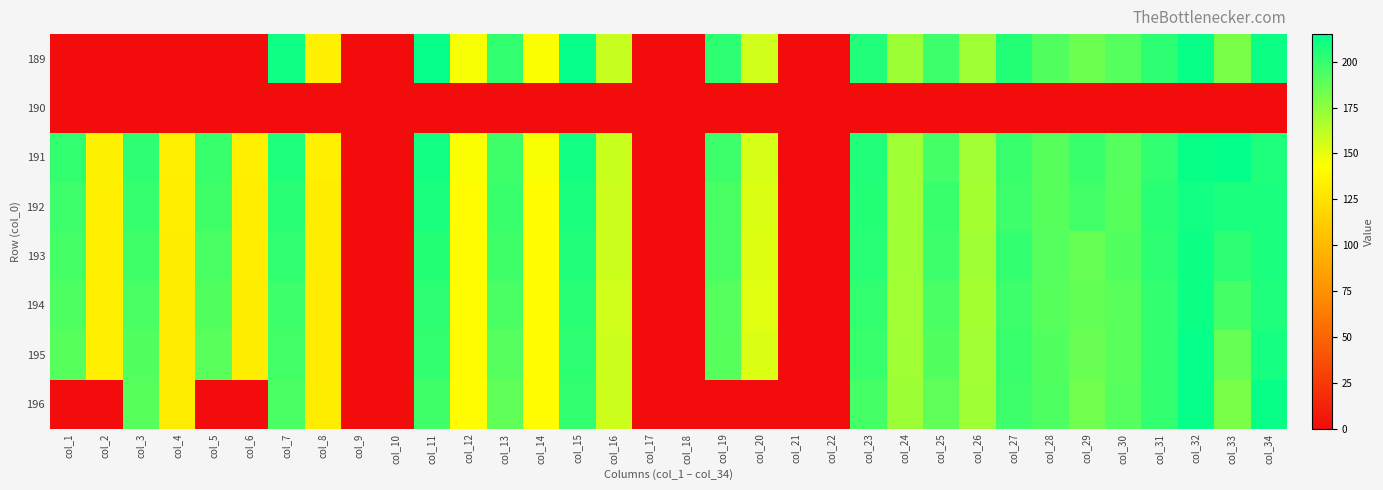

List the series in order of their peak value, lowest first.

190, 192, 194, 193, 195, 196, 189, 191